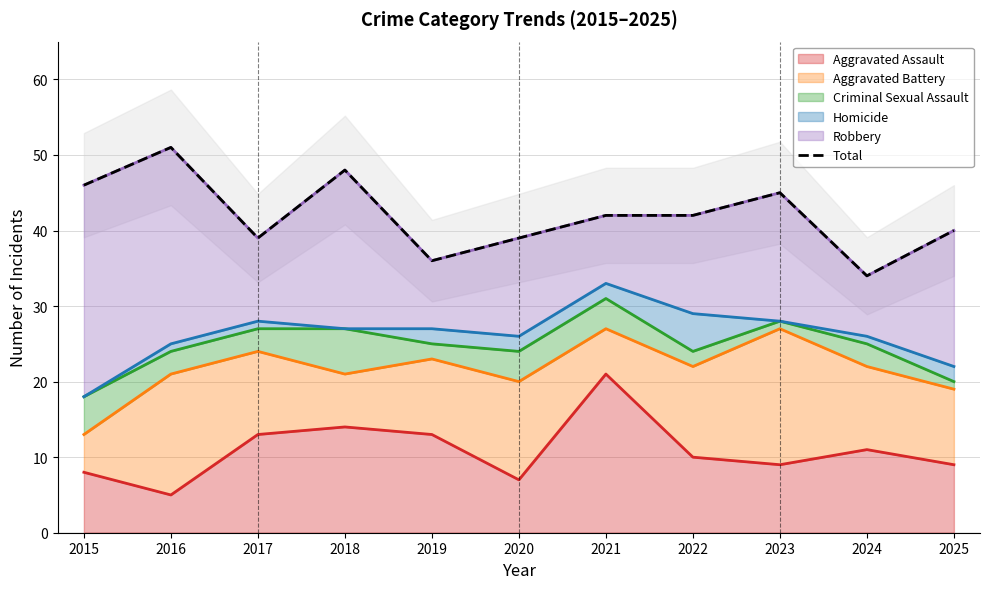

Rank the categories by value from lowest to highest.

2024, 2019, 2017, 2020, 2025, 2021, 2022, 2023, 2015, 2018, 2016